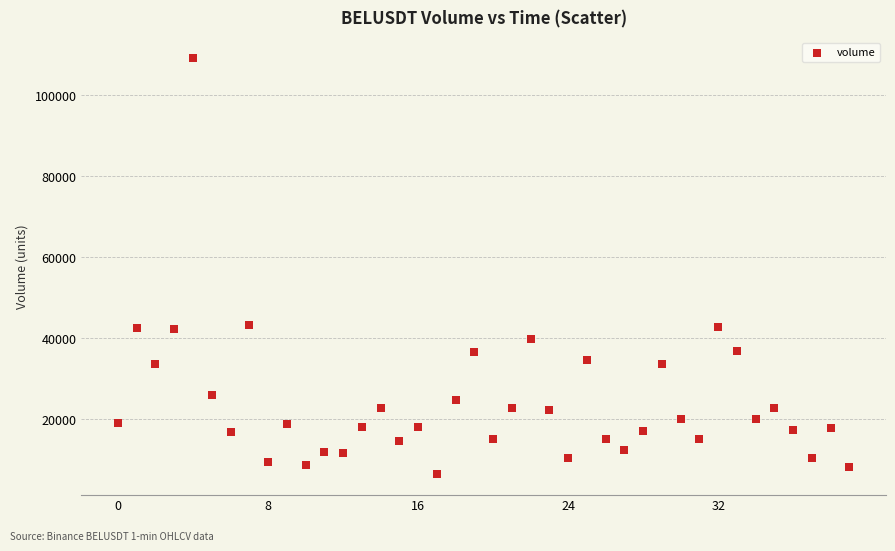

What is the range of Y values (max minus min)?

102735